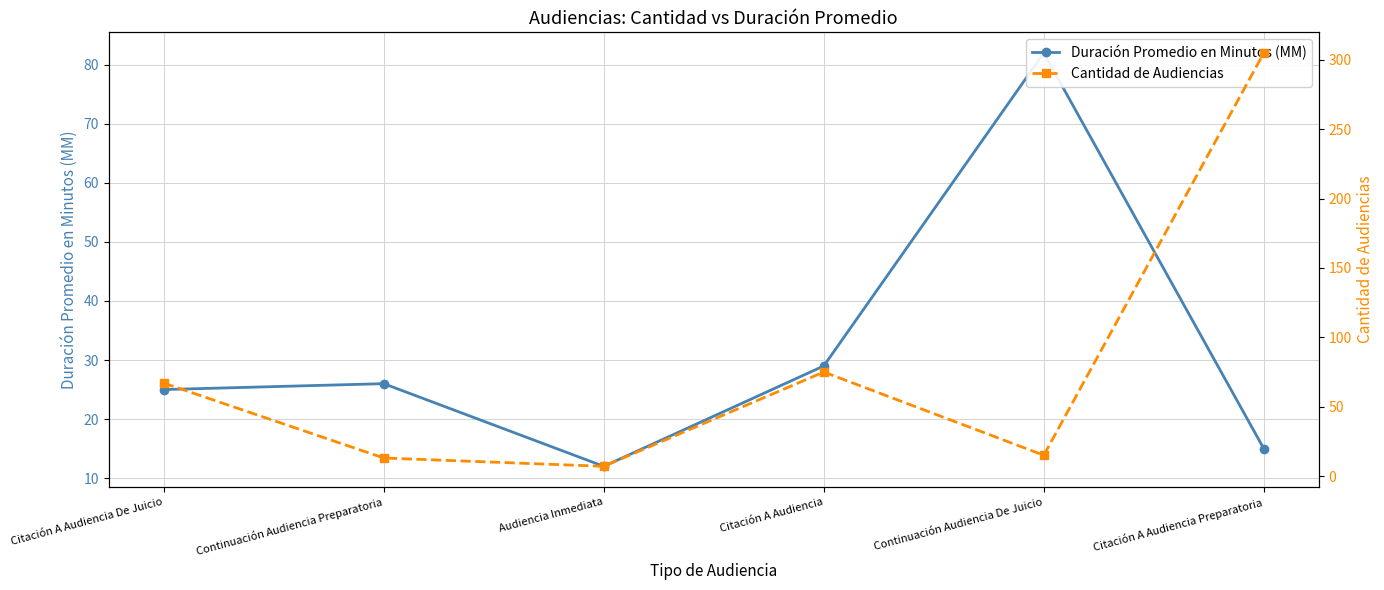

The value of Cantidad de Audiencias at Continuación Audiencia De Juicio is 15. True or false?

True